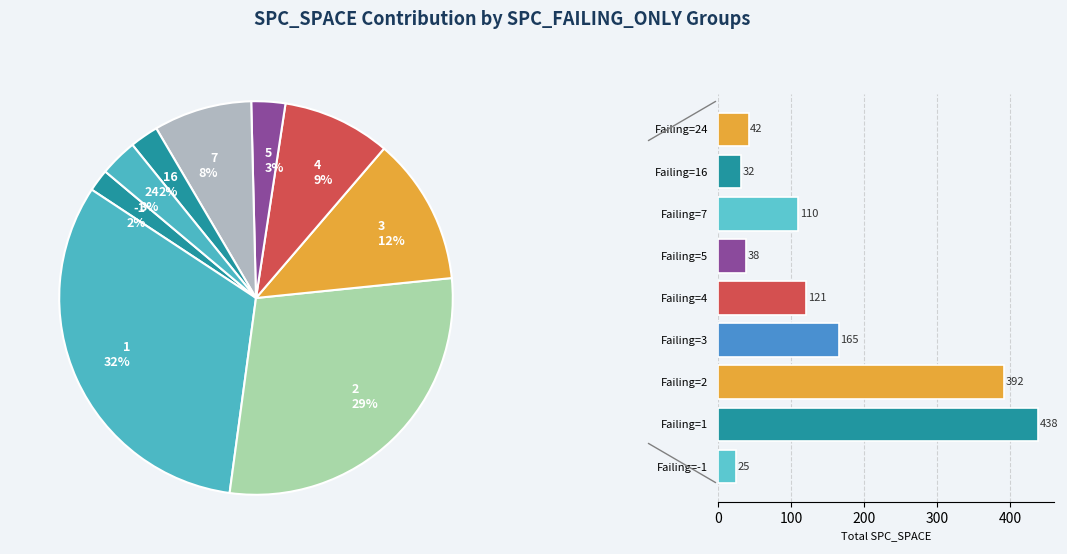

Which category has the biggest portion of the pie?

Failing=1